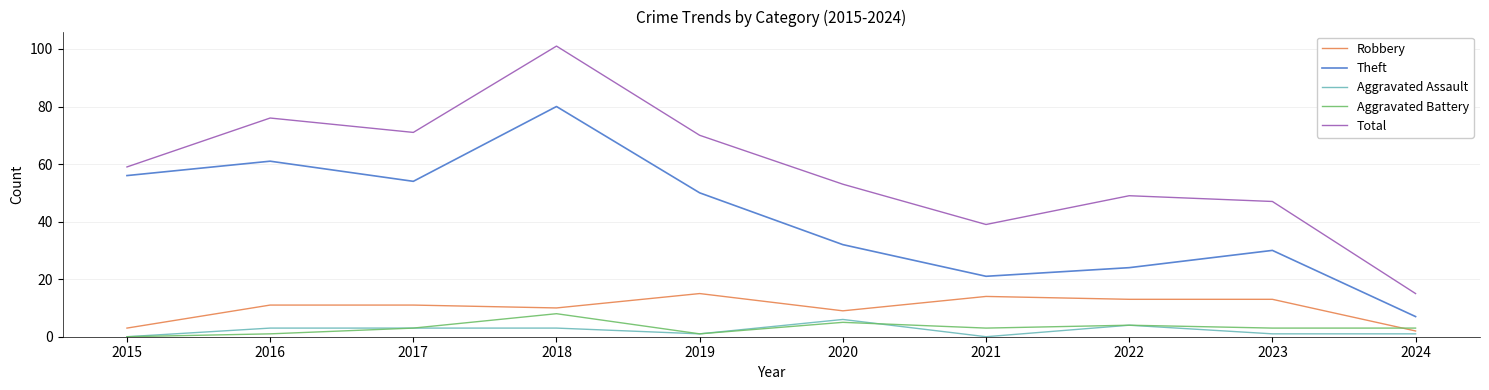

What is the sum of all Aggravated Assault values?

22